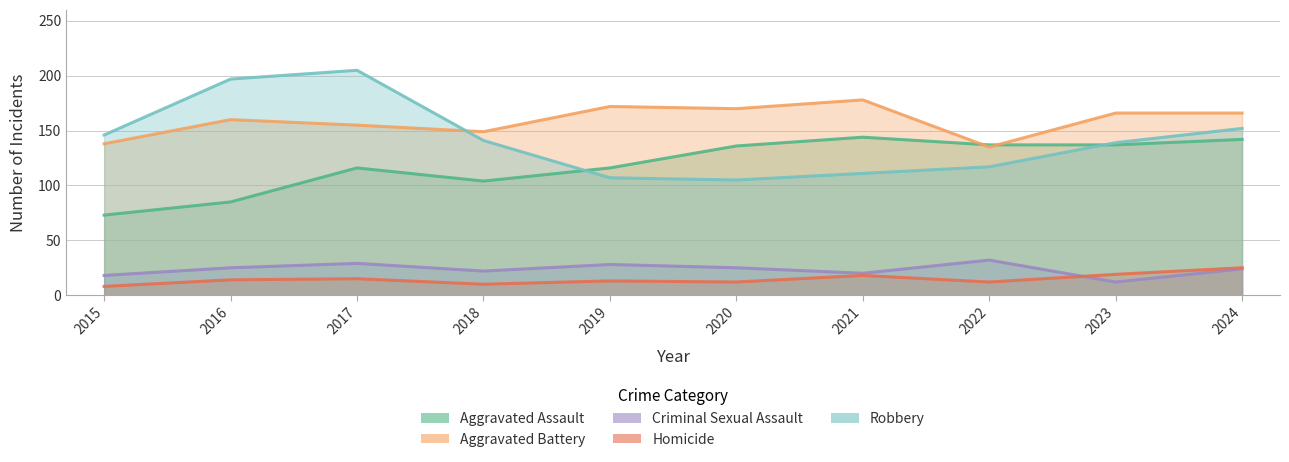

At which category is the sum across all series the highest?

2017